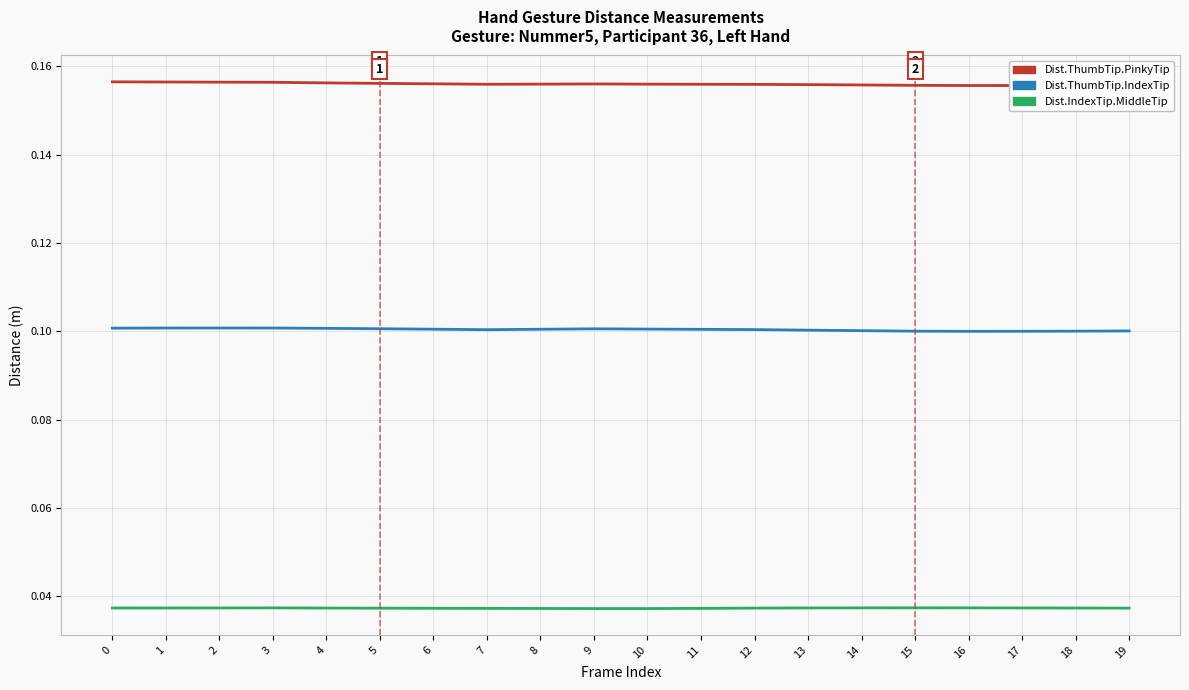

What is the total value across all series at 7?

0.3